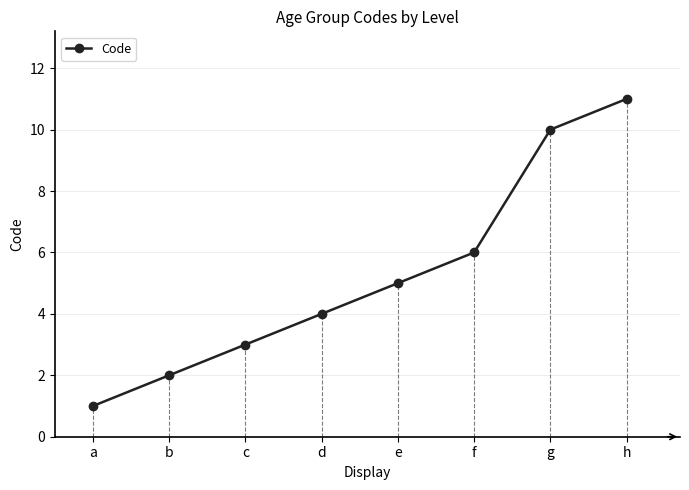

How many categories are shown in the chart?

8